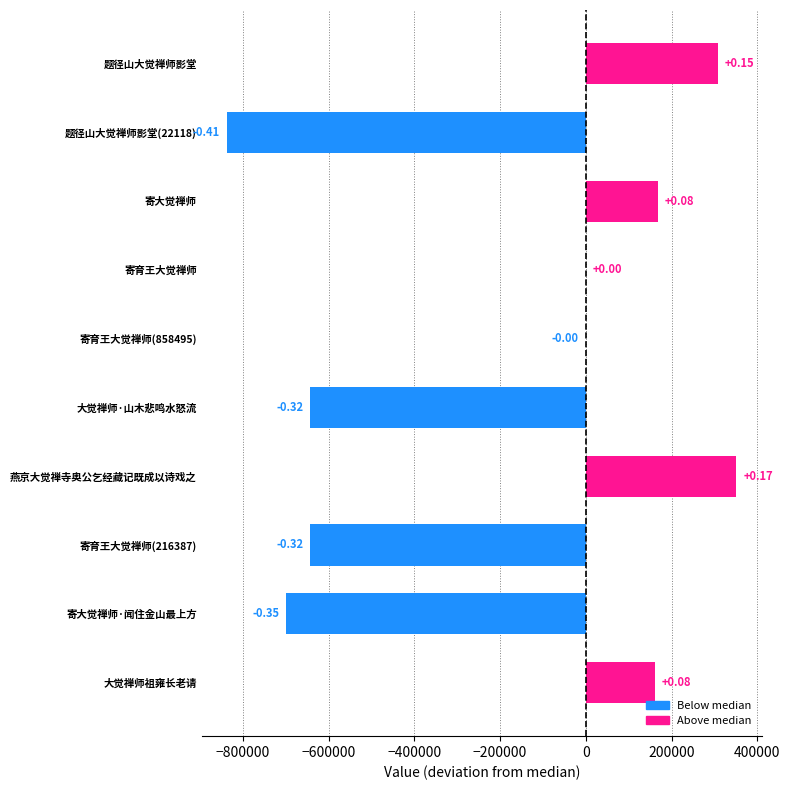

Are the bars horizontal?

Yes